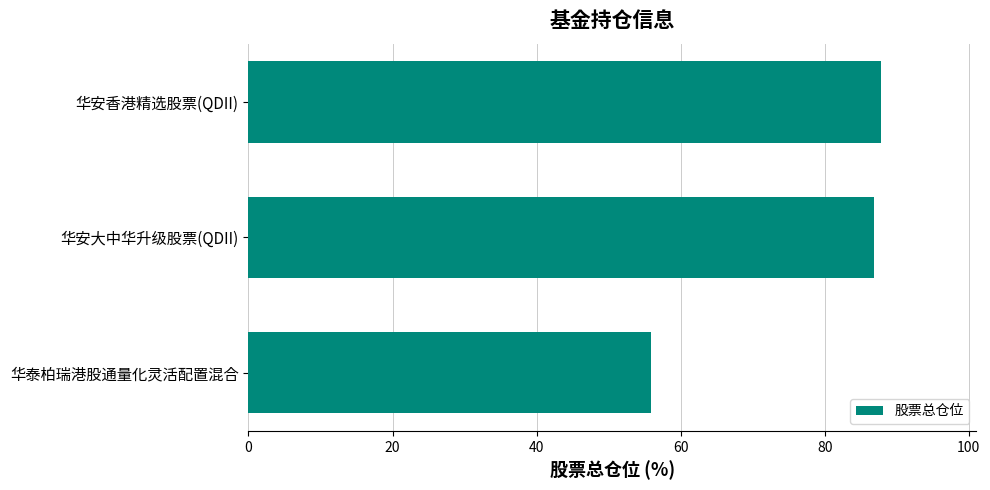

Approximately how many times larger is the value at 华安大中华升级股票(QDII) compared to 华泰柏瑞港股通量化灵活配置混合?

1.6